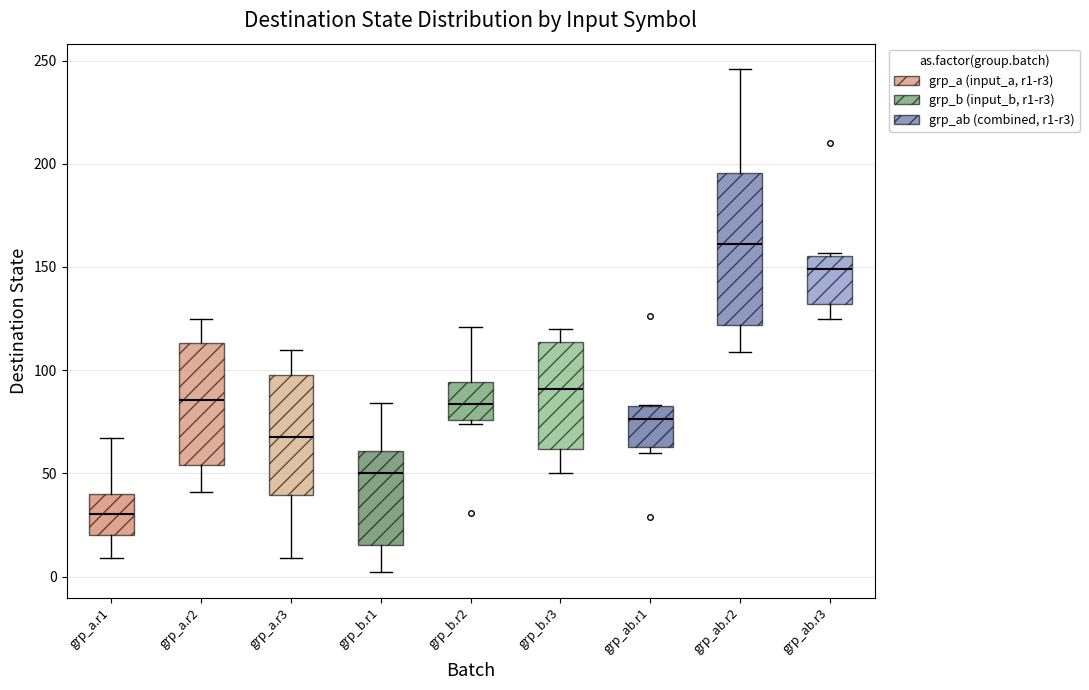

Reading left to right, transcribe this box plot: for each box, give where its median line is, the range the box spans, and where its two whiskers end, as read against the y-axis. The values are not printed on the chart, so give them approximately, as read against the axis.

grp_a.r1: median 30, box 20 to 40, whiskers 10 to 65
grp_a.r2: median 85, box 55 to 115, whiskers 40 to 125
grp_a.r3: median 70, box 40 to 100, whiskers 10 to 110
grp_b.r1: median 50, box 15 to 60, whiskers 0 to 85
grp_b.r2: median 85, box 75 to 95, whiskers 75 (just below the box's lower edge) to 120
grp_b.r3: median 90, box 60 to 115, whiskers 50 to 120
grp_ab.r1: median 75, box 65 to 85, whiskers 60 to 85
grp_ab.r2: median 160, box 120 to 195, whiskers 110 to 245
grp_ab.r3: median 150, box 130 to 155, whiskers 125 to 155